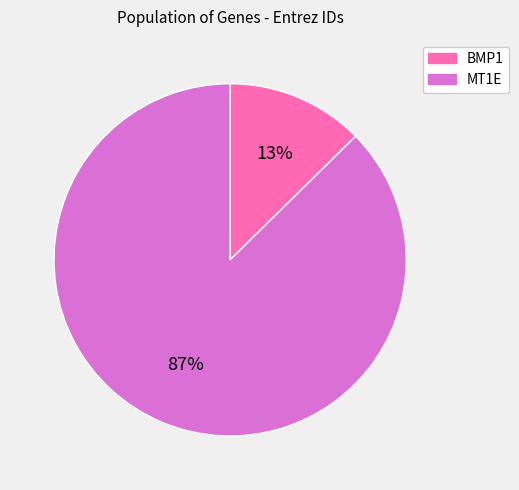

Is there a majority slice in this chart?

Yes